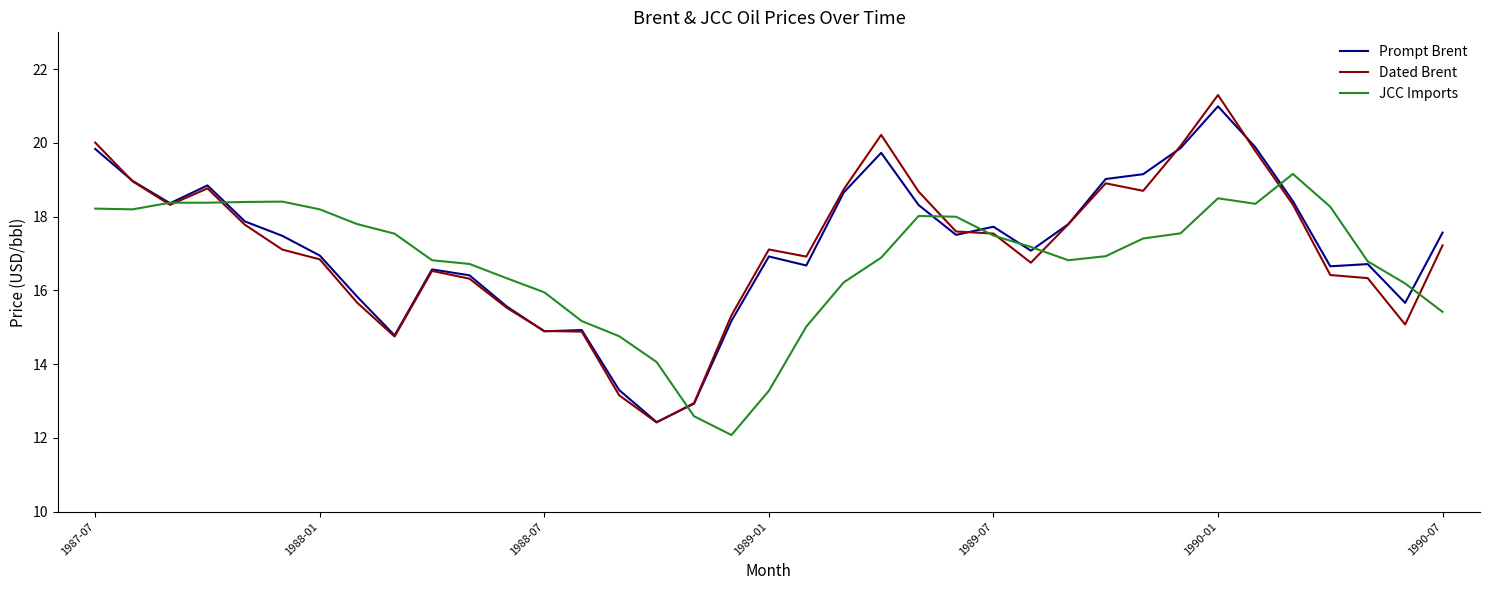

Which series has the widest spread of values?

Dated Brent